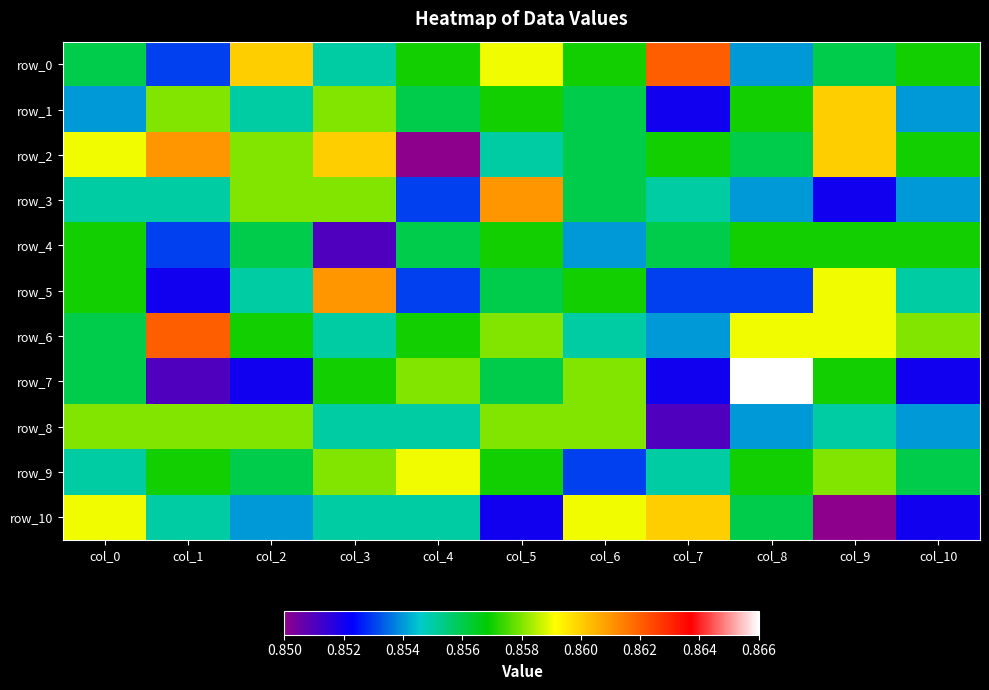

At which label does row_6 reach its minimum?

col_7